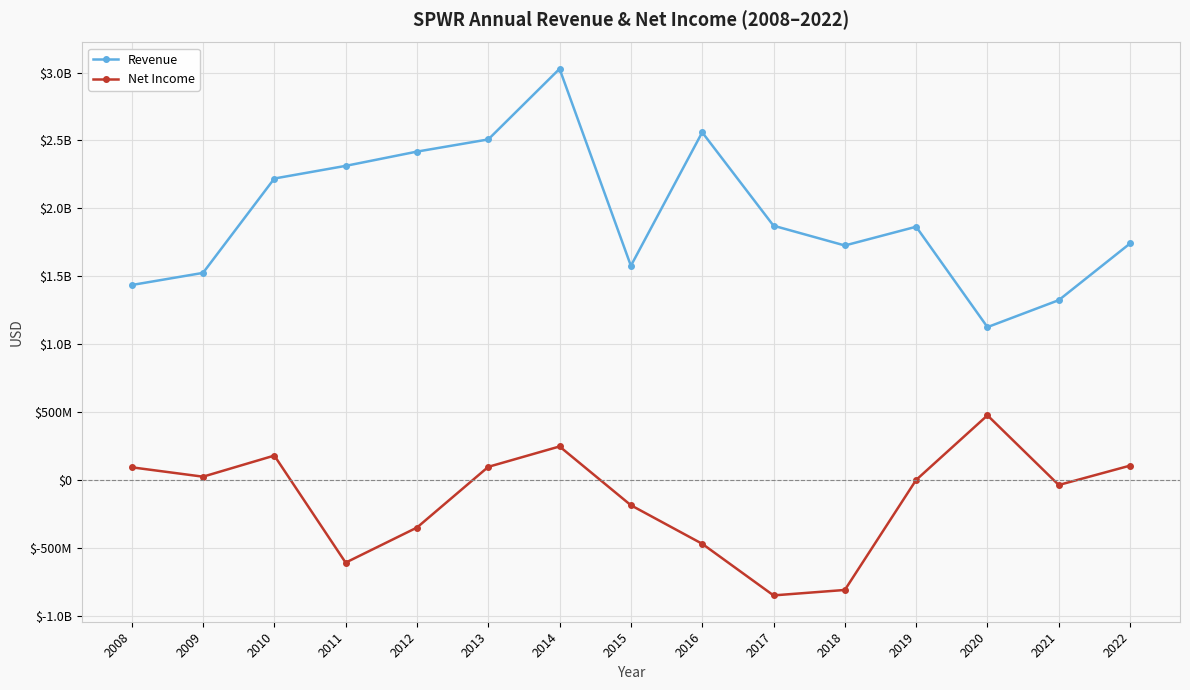

Which category has the lowest value in the Revenue series?

2020